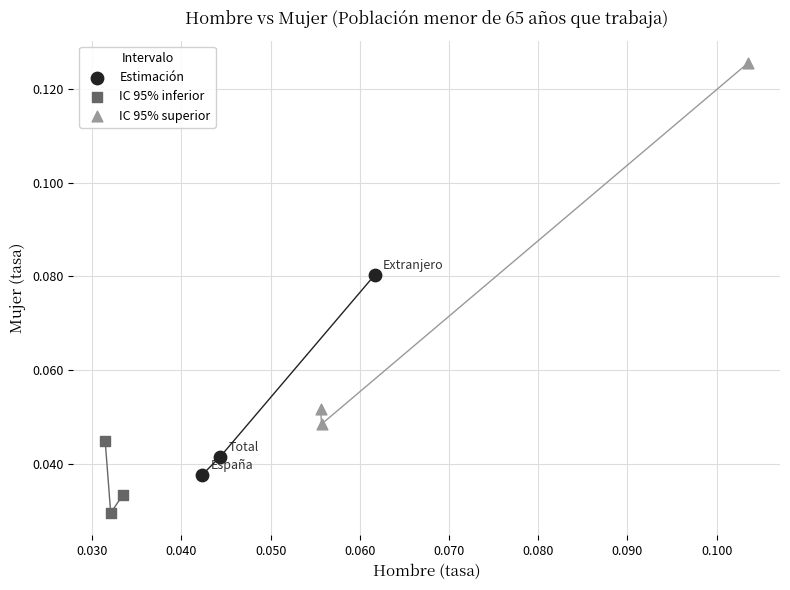

Which series has the largest Y range (max minus min)?

IC 95% superior